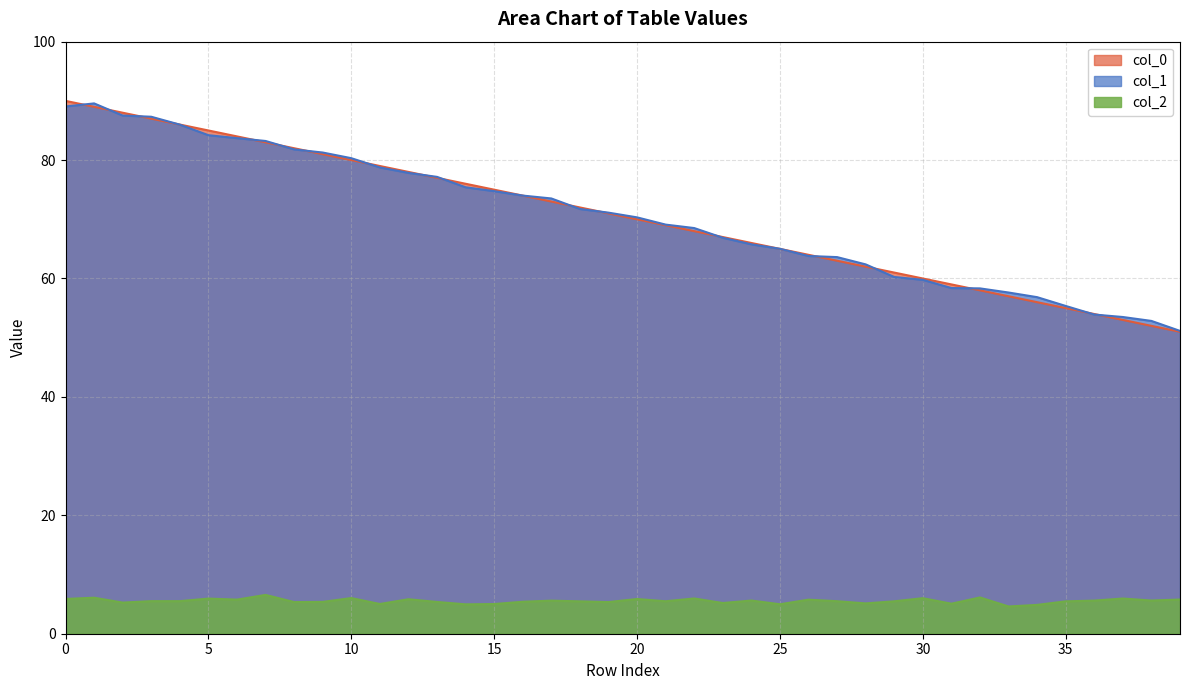

True or false: col_1 and col_2 cross at least once.

False